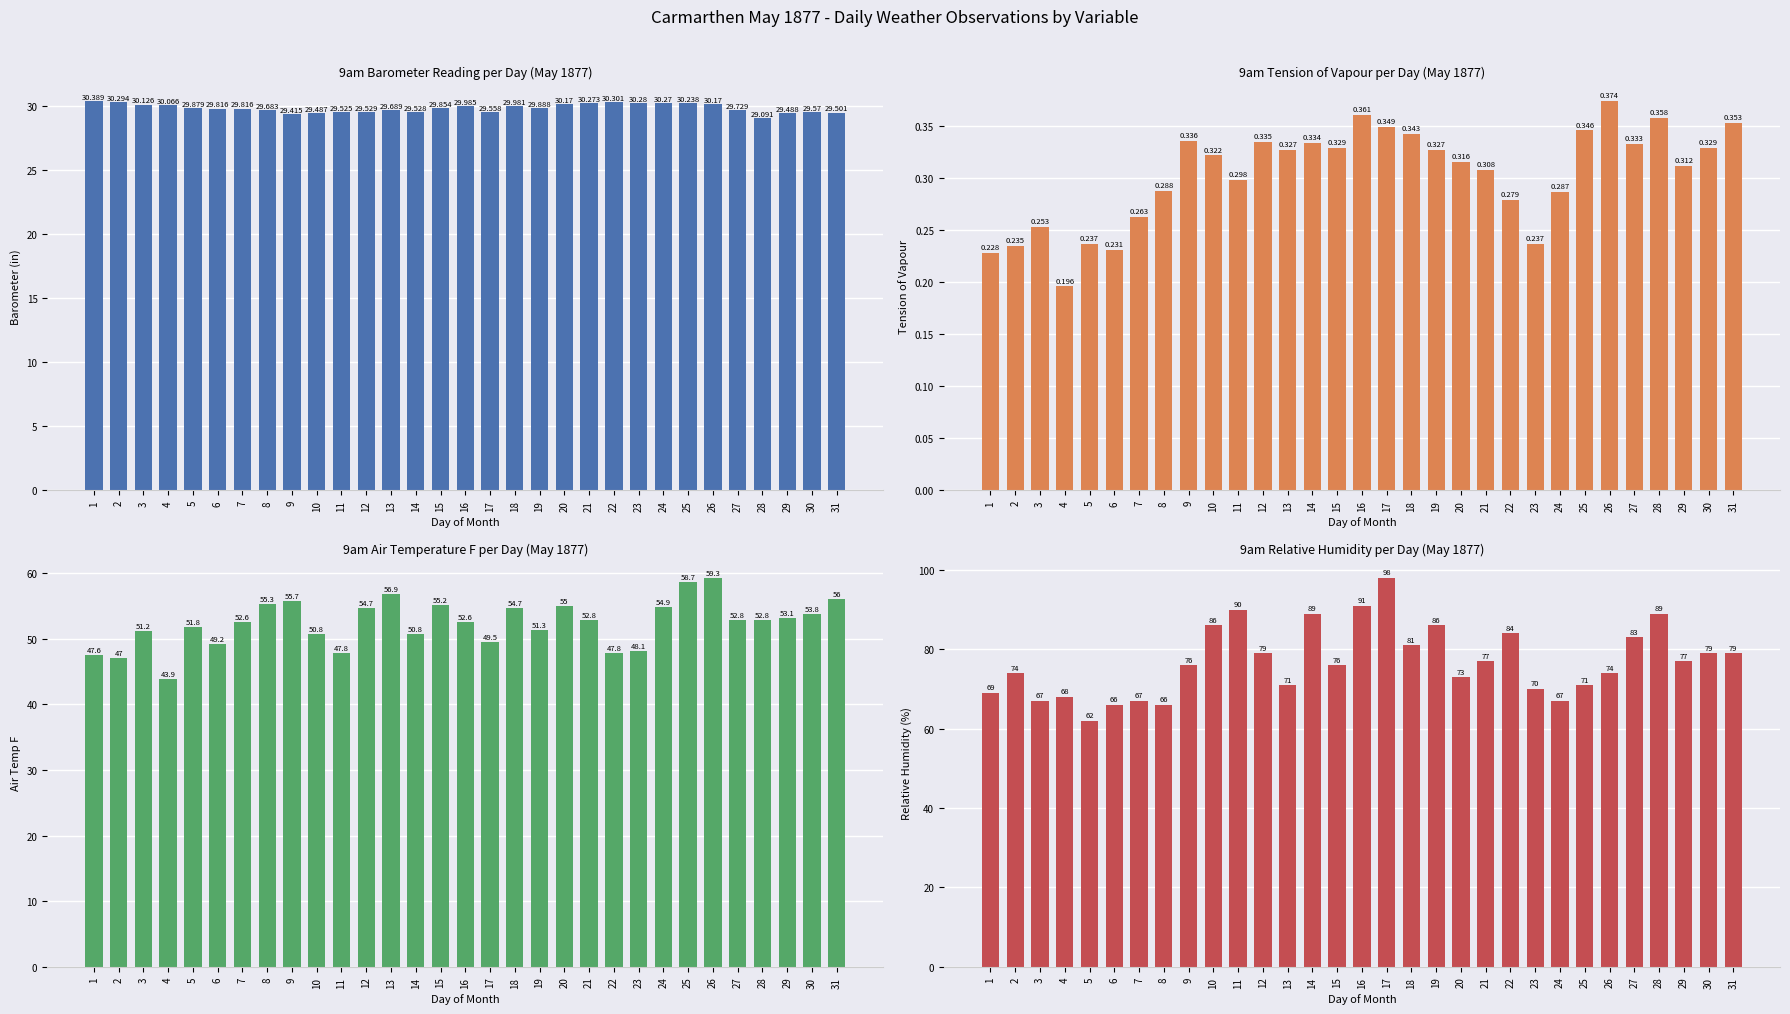

Rank the categories by 9am Air Temp F (col_6) value from highest to lowest.

26, 25, 13, 31, 9, 8, 15, 20, 24, 12, 18, 30, 29, 21, 27, 28, 7, 16, 5, 19, 3, 10, 14, 17, 6, 23, 11, 22, 1, 2, 4